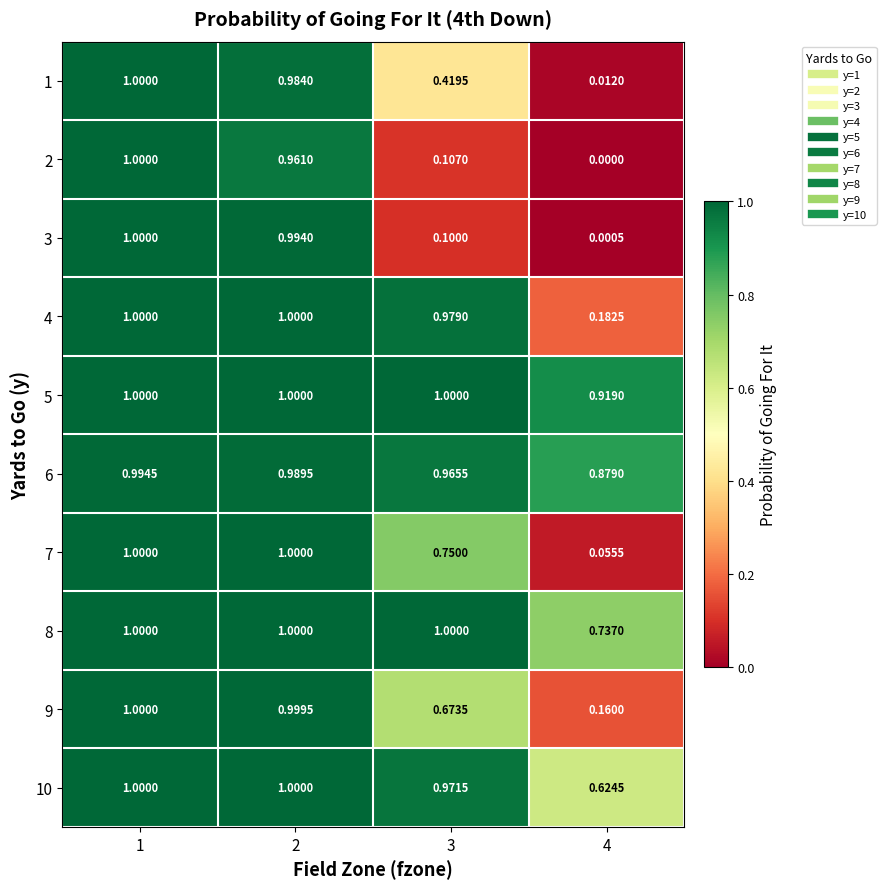

Count the number of categories in the chart.

4